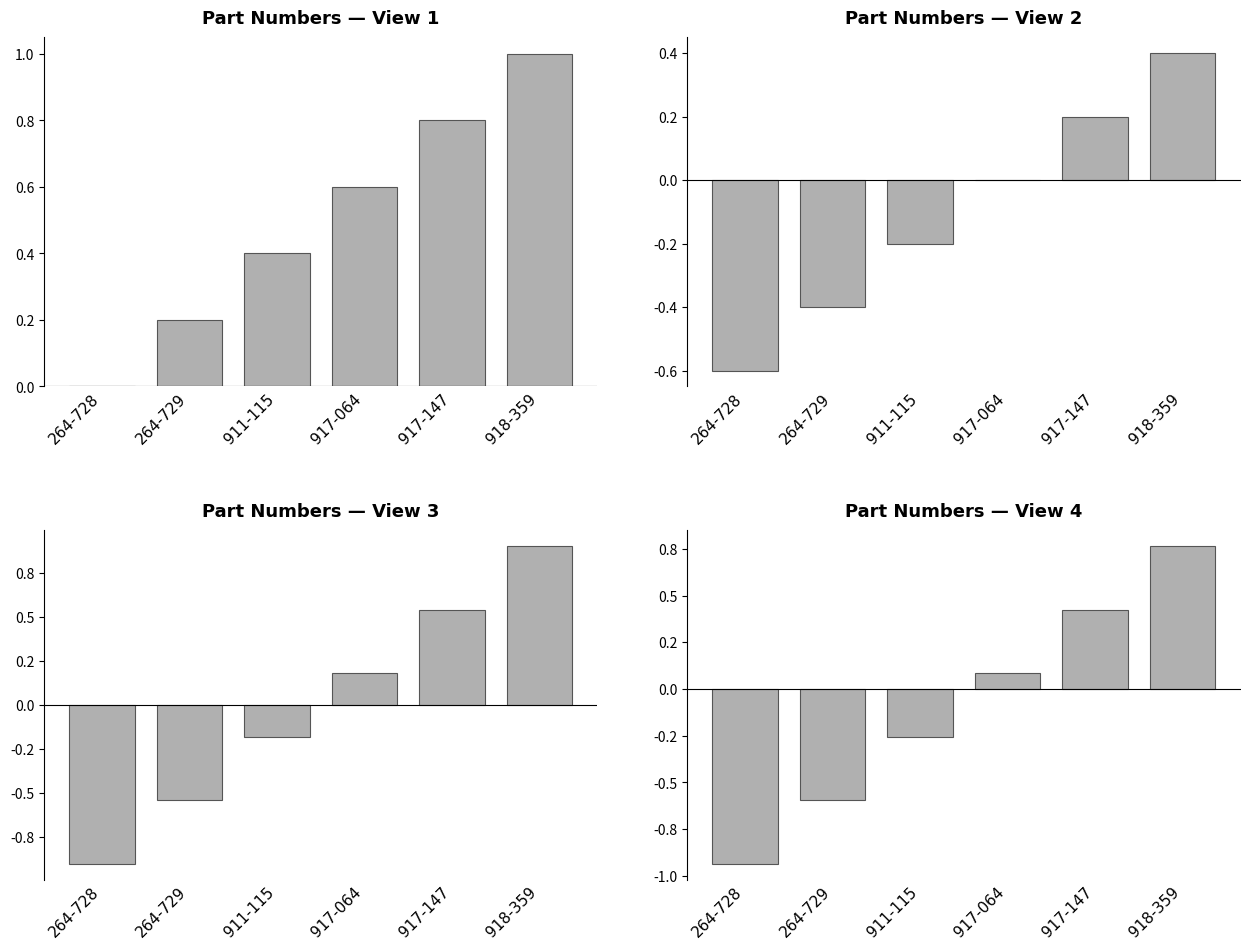

What position from the right is 917-147?

2